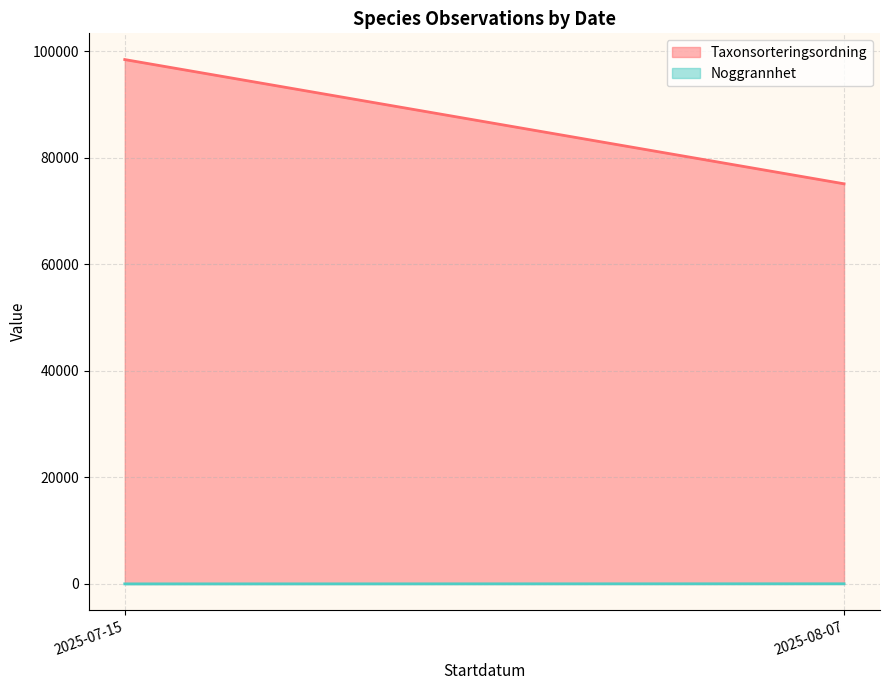

Which series has the largest total across all categories?

Taxonsorteringsordning